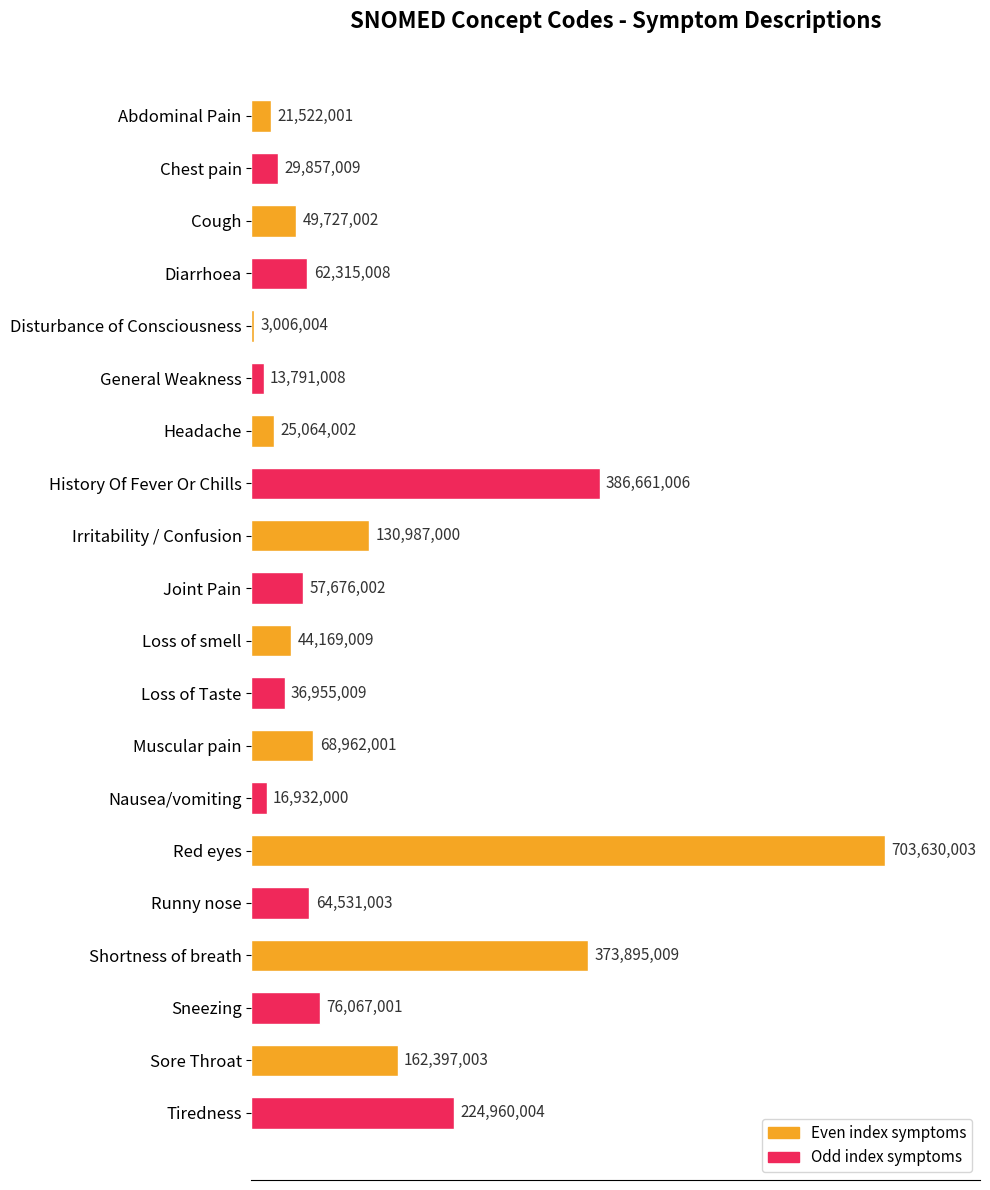

Are the bars horizontal?

Yes